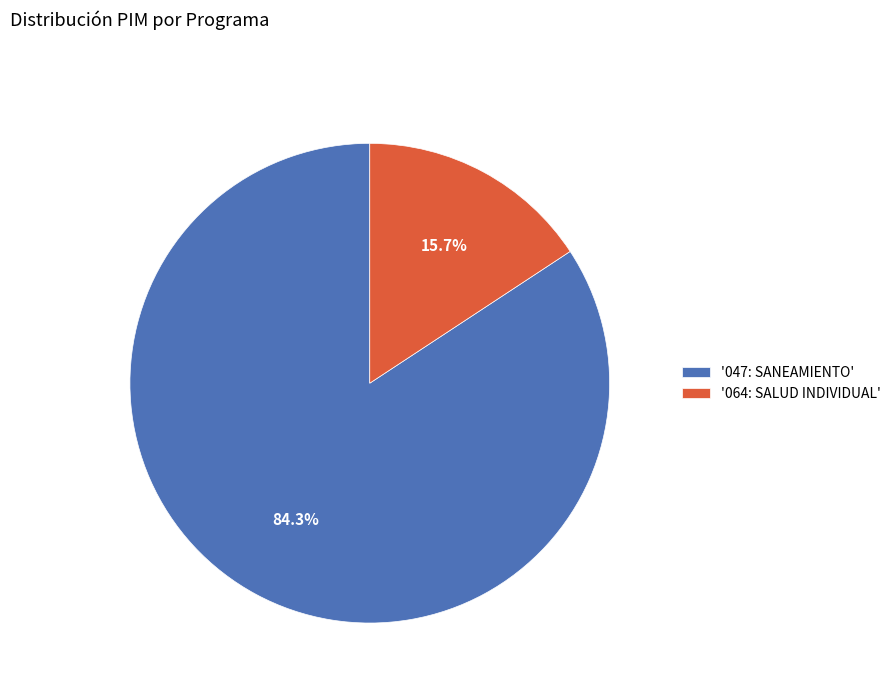

Is there a majority slice in this chart?

Yes